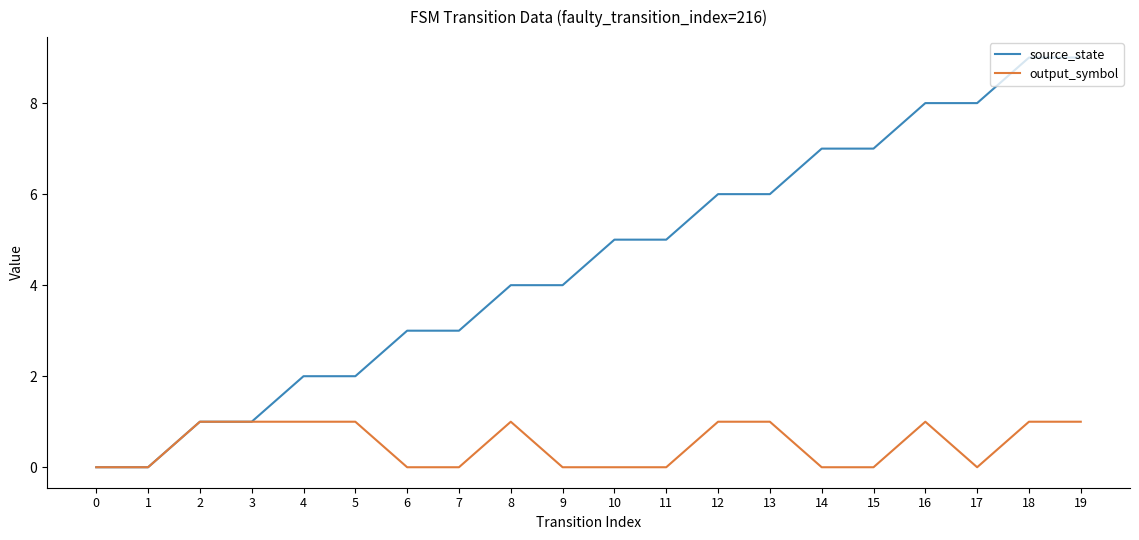

Reading left to right, transcribe all the data shown in this chart.

source_state: 0	0	1	1	2	2	3	3	4	4	5	5	6	6	7	7	8	8	9	9
output_symbol: 0	0	1	1	1	1	0	0	1	0	0	0	1	1	0	0	1	0	1	1